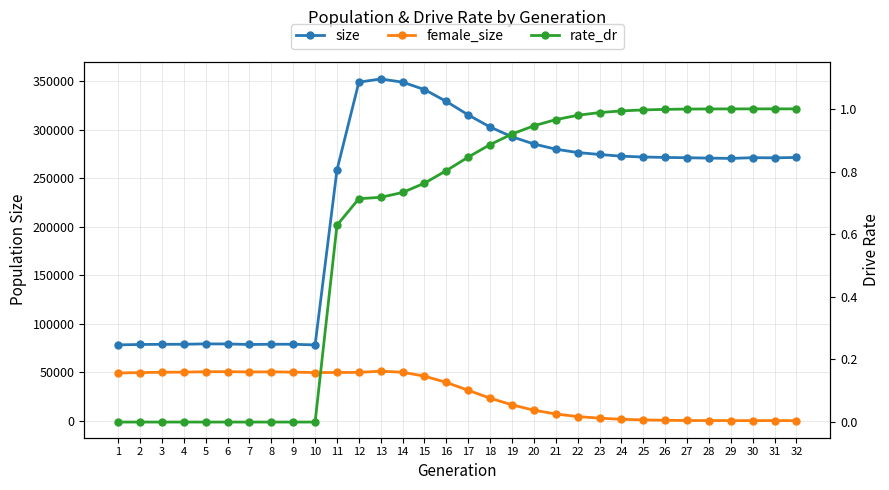

How many lines are shown in the chart?

3